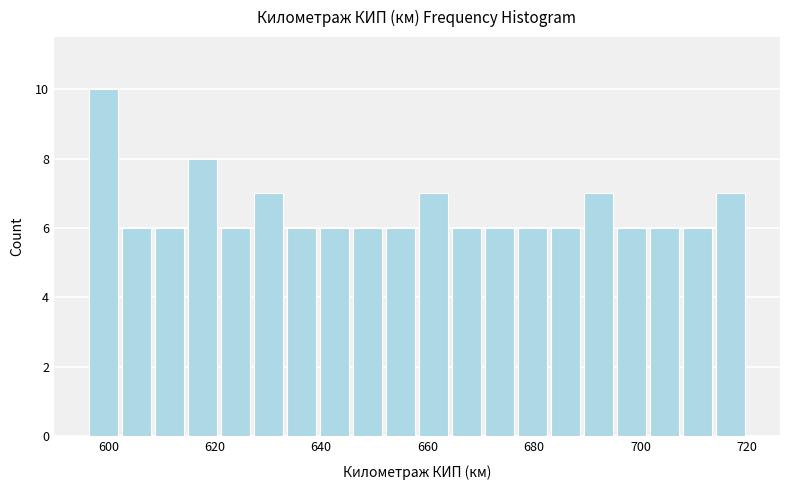

Around what value on the x-axis is the tallest bar? Give the approximate position of its centre, as read against the axis.

600